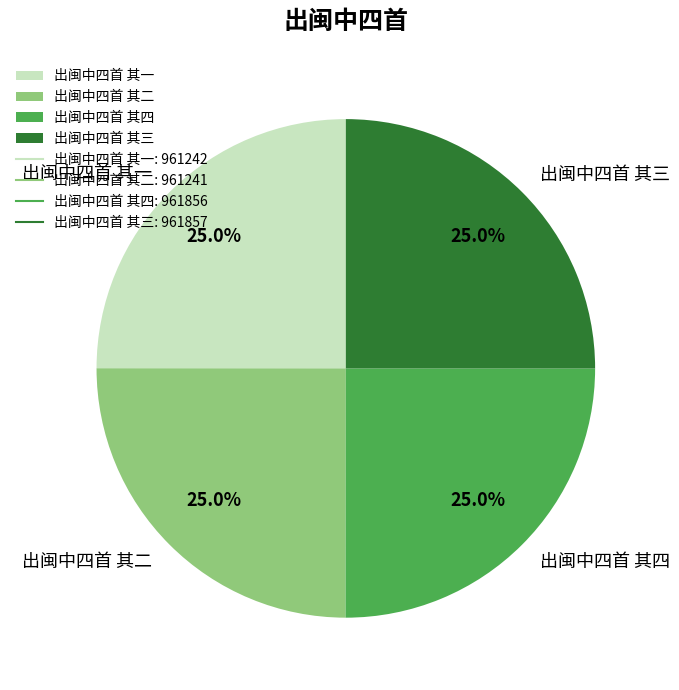

Approximately how many times larger is the value at 出闽中四首 其二 compared to 出闽中四首 其三?

1.0